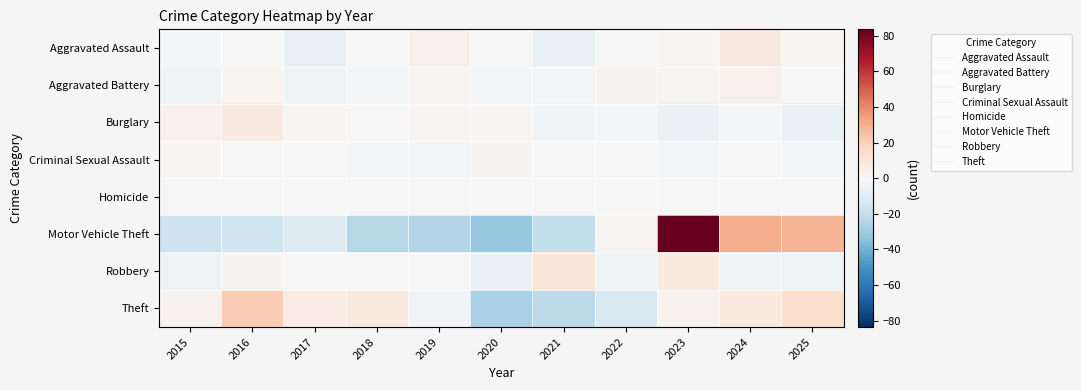

Which category has the lowest value across all series?

2020